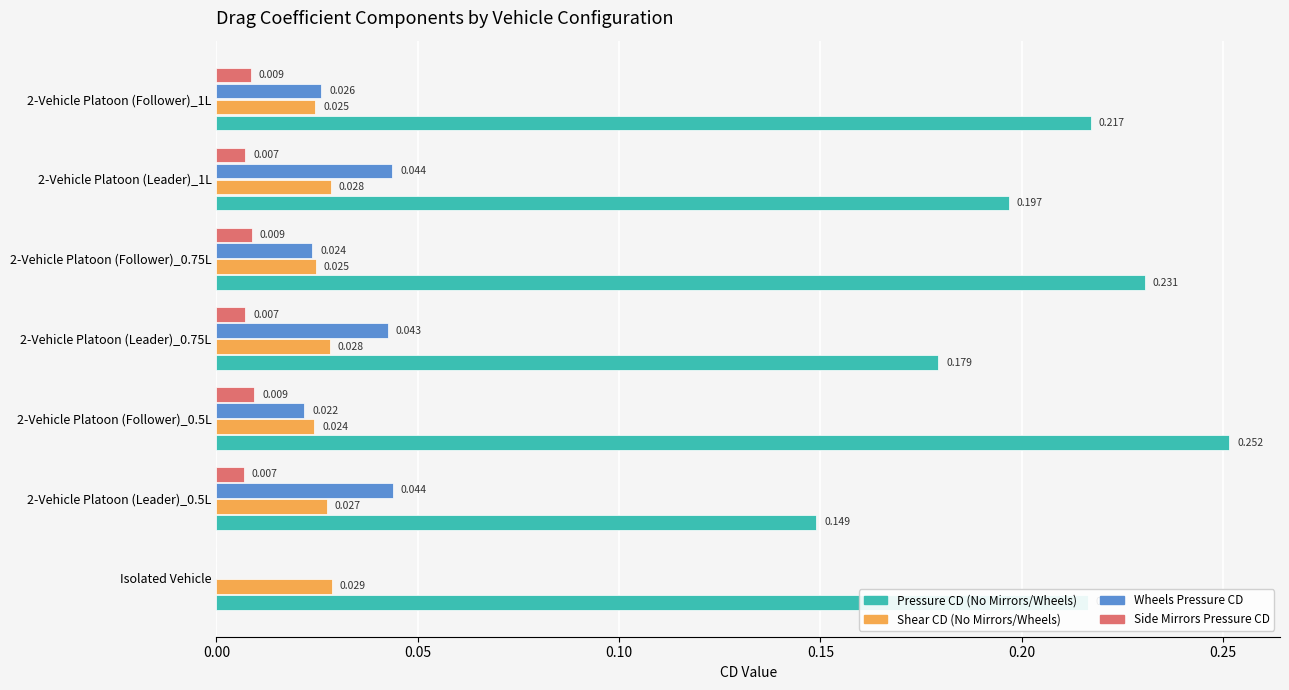

Is the value of Side Mirrors Pressure CD at 2-Vehicle Platoon (Follower)_1L greater than the value of Pressure CD (No Mirrors/Wheels) at 2-Vehicle Platoon (Follower)_0.75L?

No